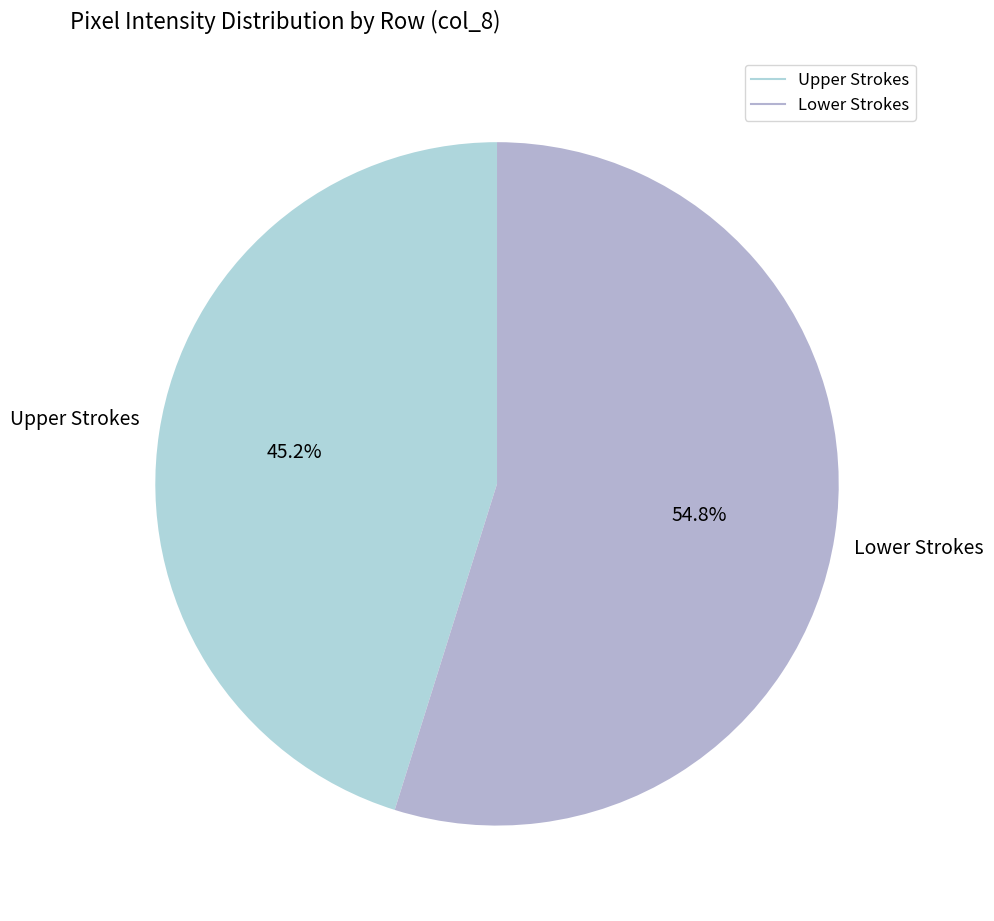

How many segments does this pie chart have?

2